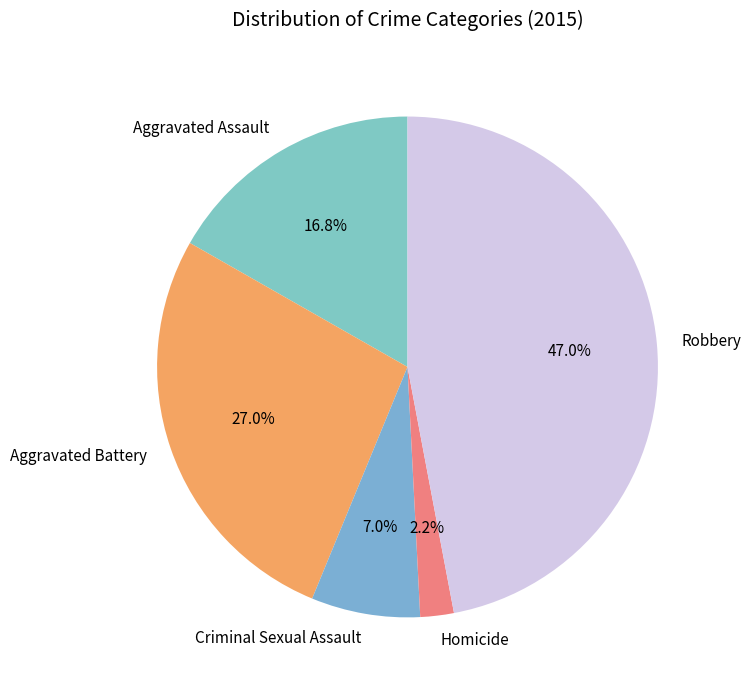

Which category has the biggest portion of the pie?

Robbery